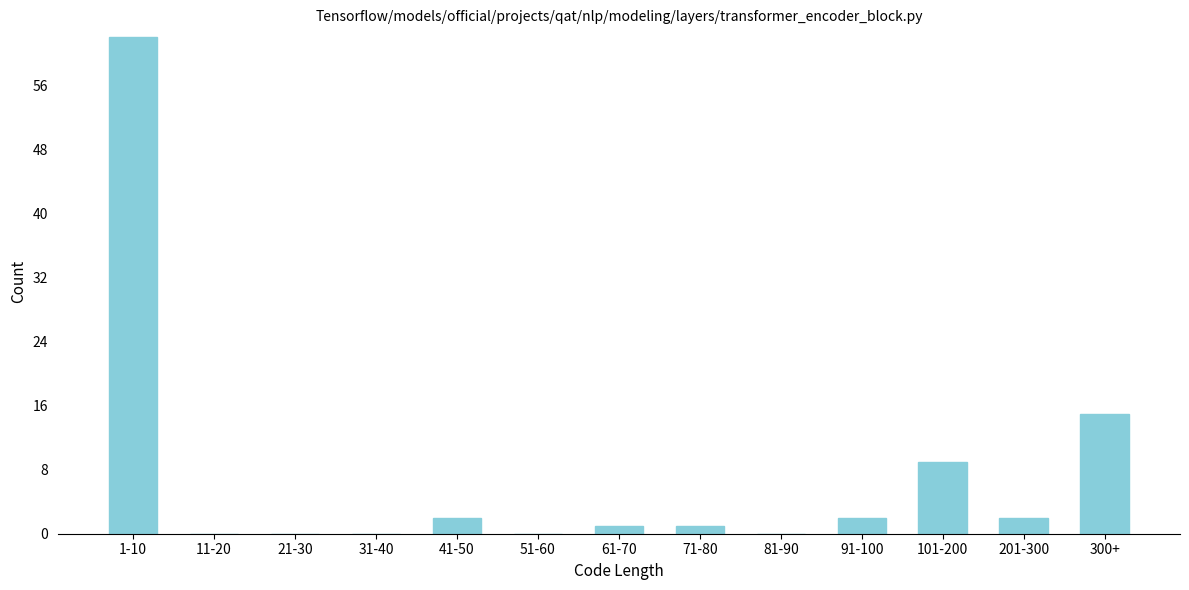

Reading left to right, transcribe all the data shown in this chart.

1-10=62	11-20=0	21-30=0	31-40=0	41-50=2	51-60=0	61-70=1	71-80=1	81-90=0	91-100=2	101-200=9	201-300=2	300+=15